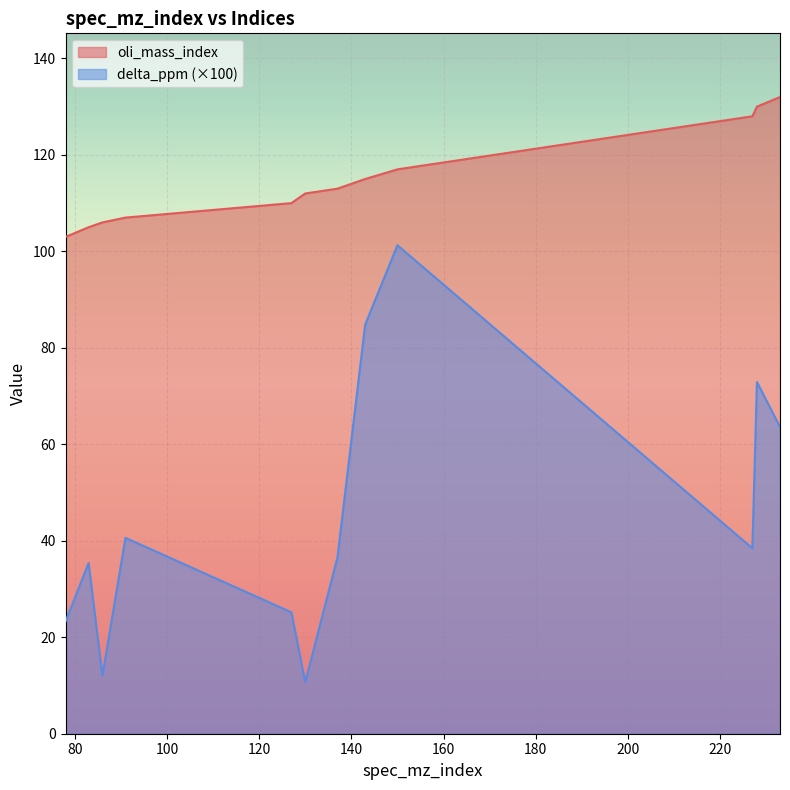

Rank the series at 127 from highest to lowest value.

oli_mass_index, delta_ppm